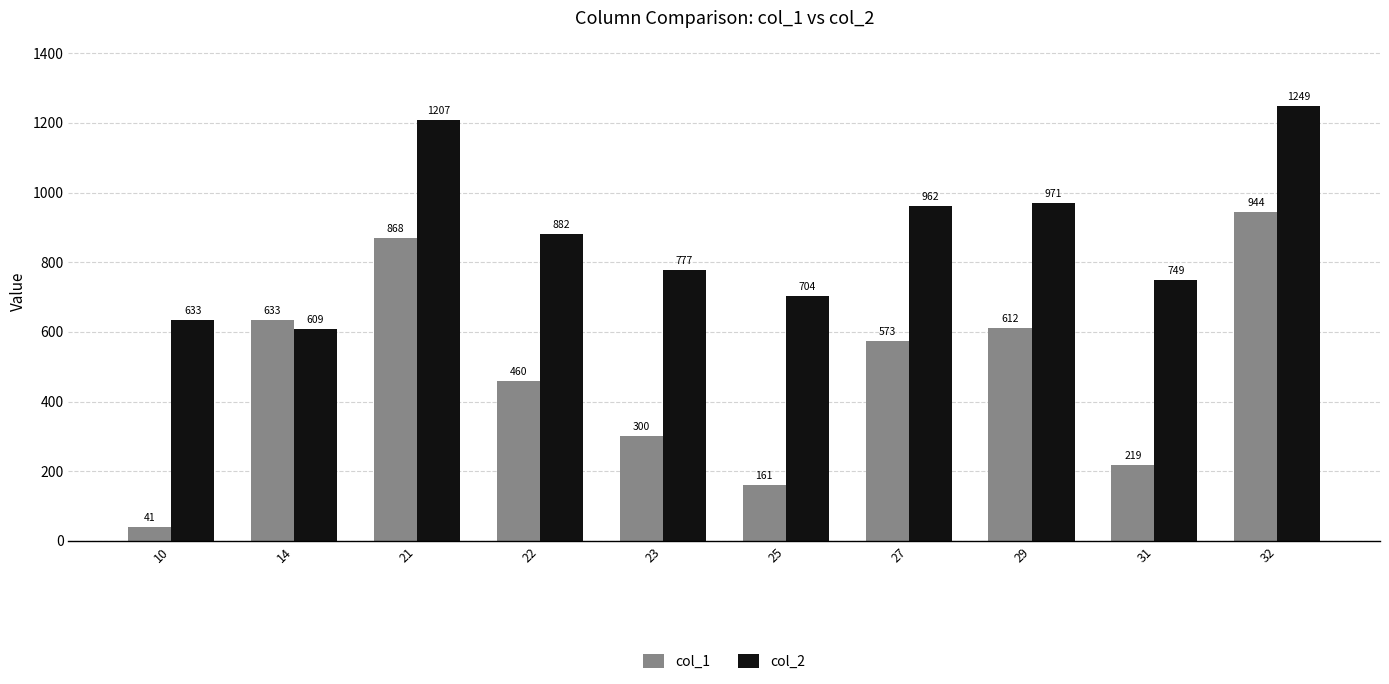

Which series has the largest range (max minus min)?

col_1